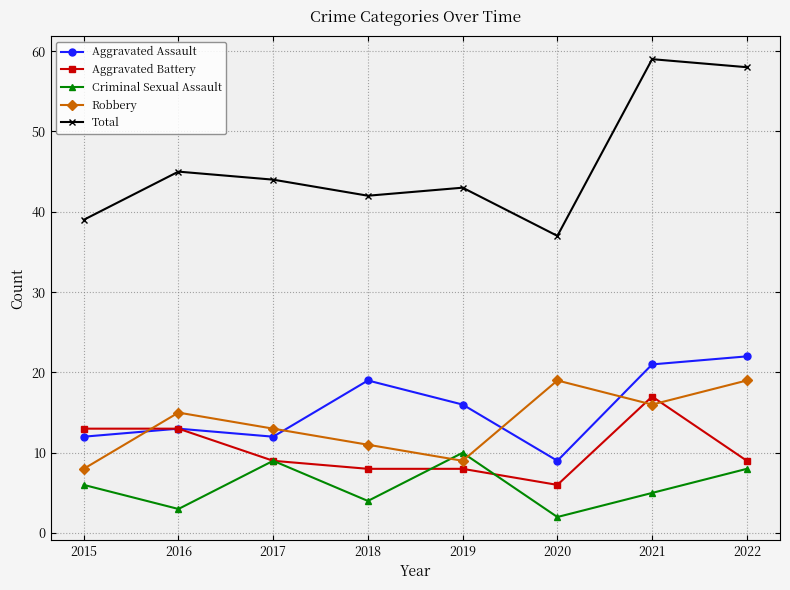

How many lines are shown in the chart?

5